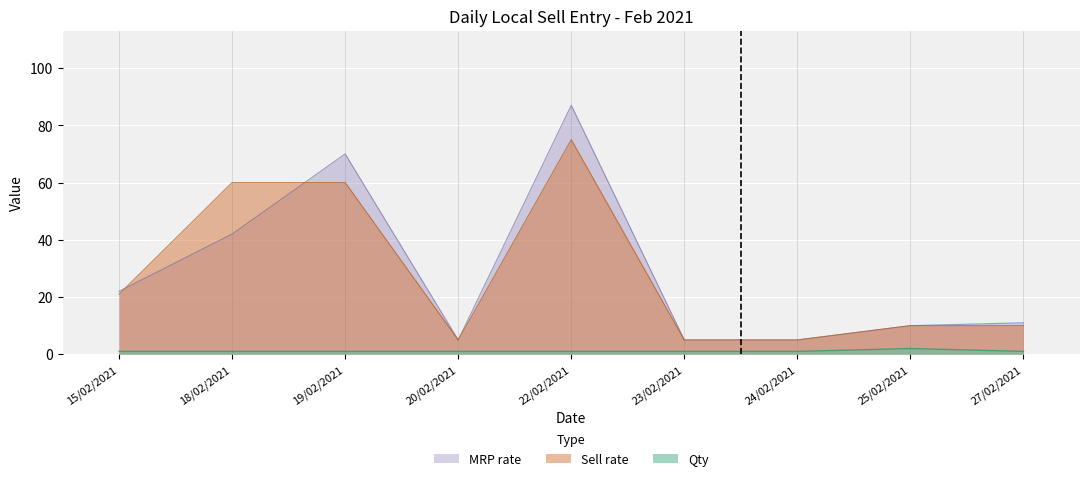

Reading left to right, what are all the values shown in this chart?

Qty: 15/02/2021=1	18/02/2021=1	19/02/2021=1	20/02/2021=1	22/02/2021=1	23/02/2021=1	24/02/2021=1	25/02/2021=2	27/02/2021=1
Sell rate: 15/02/2021=21	18/02/2021=60	19/02/2021=60	20/02/2021=5	22/02/2021=75	23/02/2021=5	24/02/2021=5	25/02/2021=10	27/02/2021=10
MRP rate: 15/02/2021=22	18/02/2021=42	19/02/2021=70	20/02/2021=5	22/02/2021=87	23/02/2021=5	24/02/2021=5	25/02/2021=10	27/02/2021=11